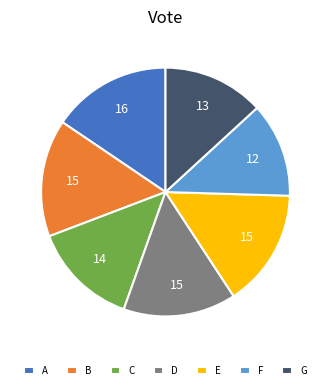

Approximately how many times larger is the value at B compared to D?

1.0